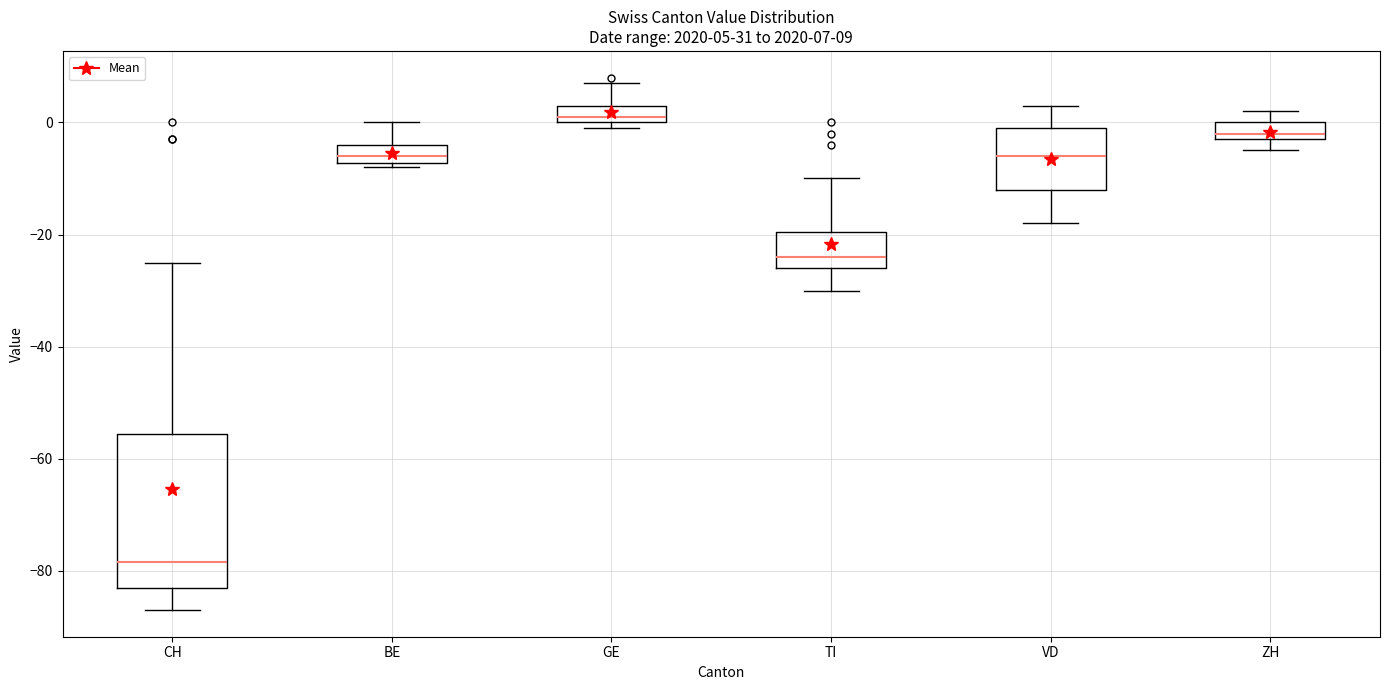

Which box is the tallest, from its lower edge to its upper edge?

CH